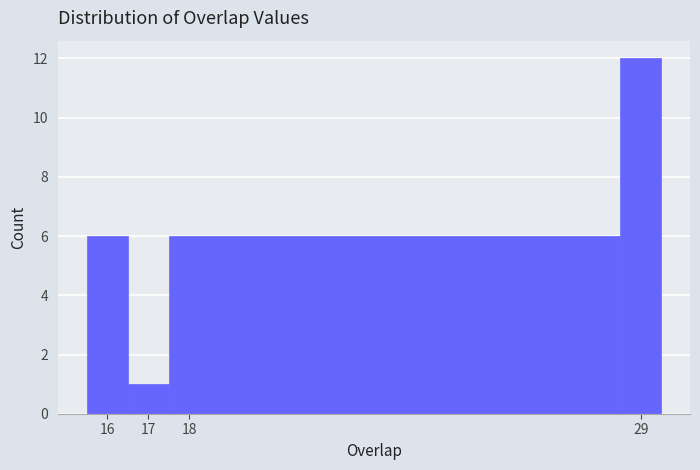

Reading left to right, transcribe this chart: for each bar, give the range it covers on the x-axis and its height. The values are not printed on the chart, so give them approximately, as read against the axis.

15.5 to 16.5: 6
16.5 to 17.5: 1
17.5 to 28.5: 6
28.5 to 29.5: 12